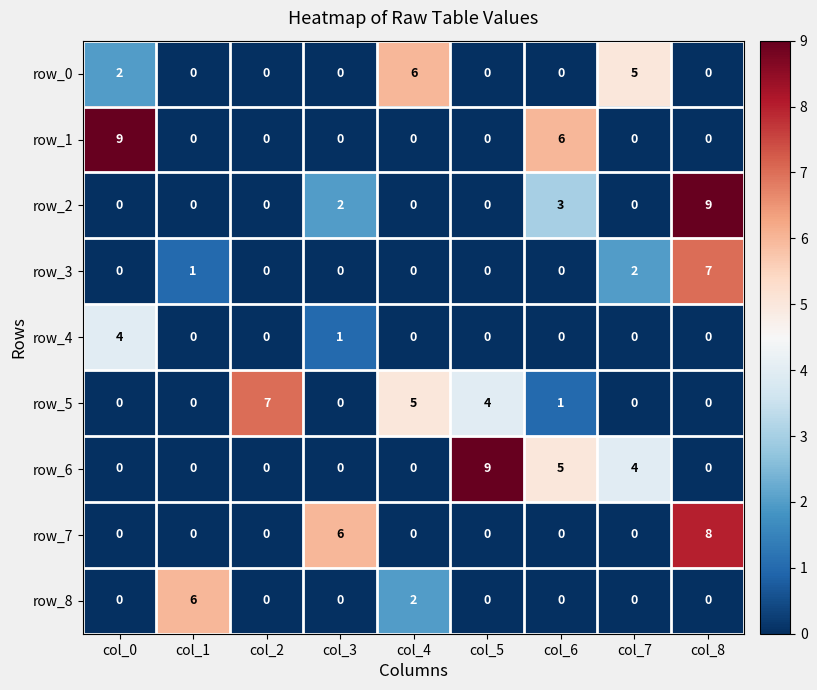

What is the highest value of the row_5 series?

7